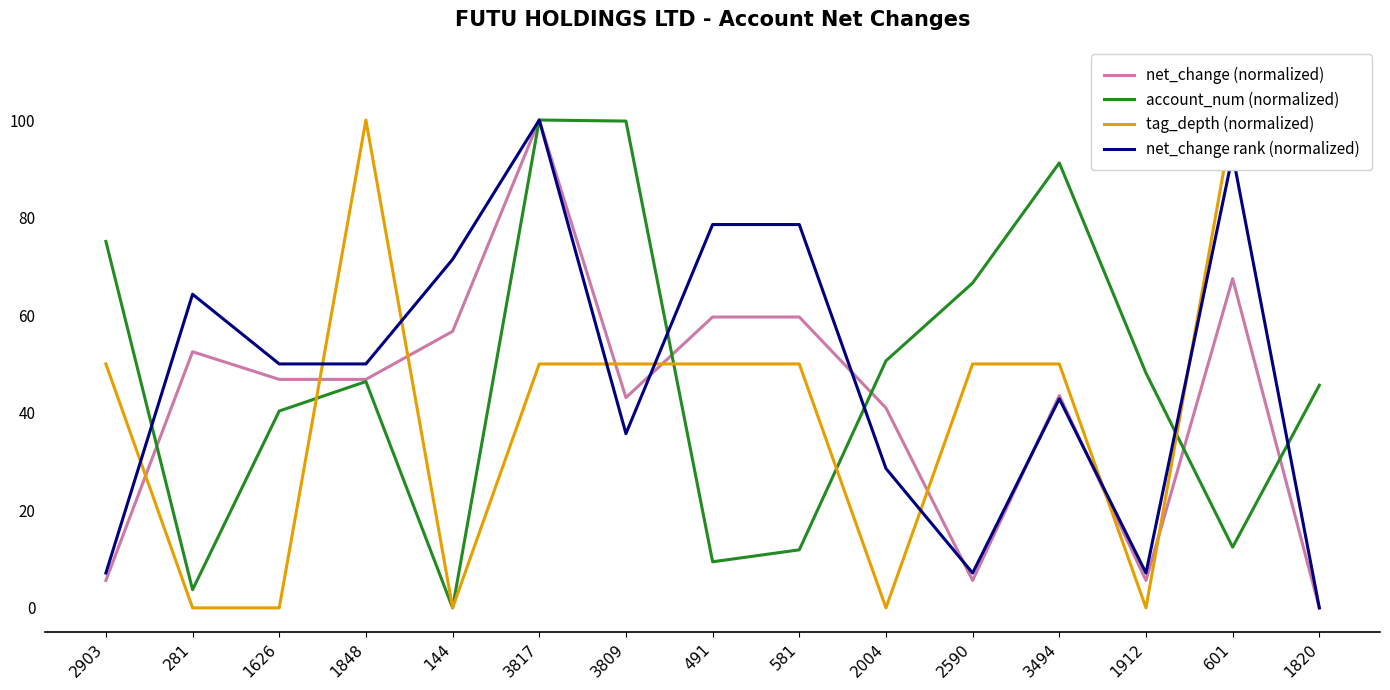

Reading right to left, transcribe all the data shown in this chart.

net_change (normalized): 0.0	67.5	5.6	43.5	5.6	41.0	59.6	59.6	43.1	100.0	56.7	46.8	46.8	52.5	5.6
account_num (normalized): 45.6	12.4	48.1	91.2	66.6	50.6	11.9	9.4	99.8	100.0	0.0	46.4	40.3	3.7	75.1
tag_depth (normalized): 100.0	100.0	0.0	50.0	50.0	0.0	50.0	50.0	50.0	50.0	0.0	100.0	0.0	0.0	50.0
net_change rank (normalized): 0.0	92.9	7.1	42.9	7.1	28.6	78.6	78.6	35.7	100.0	71.4	50.0	50.0	64.3	7.1